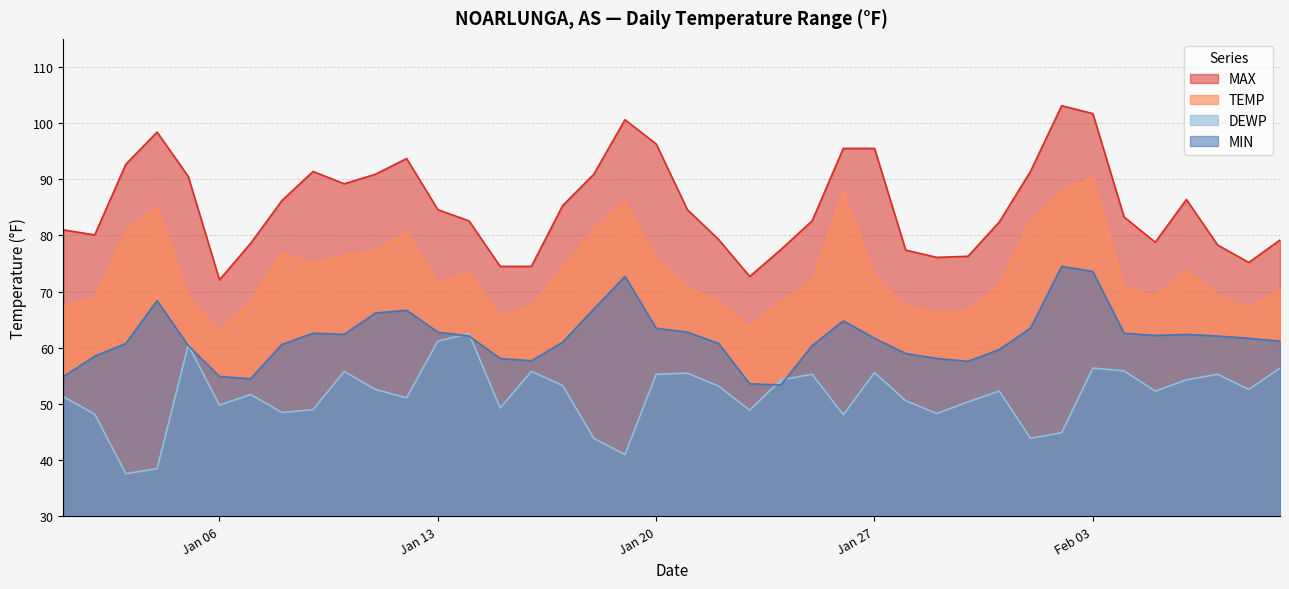

What is the label of the 10th point from the right?

2025-01-31